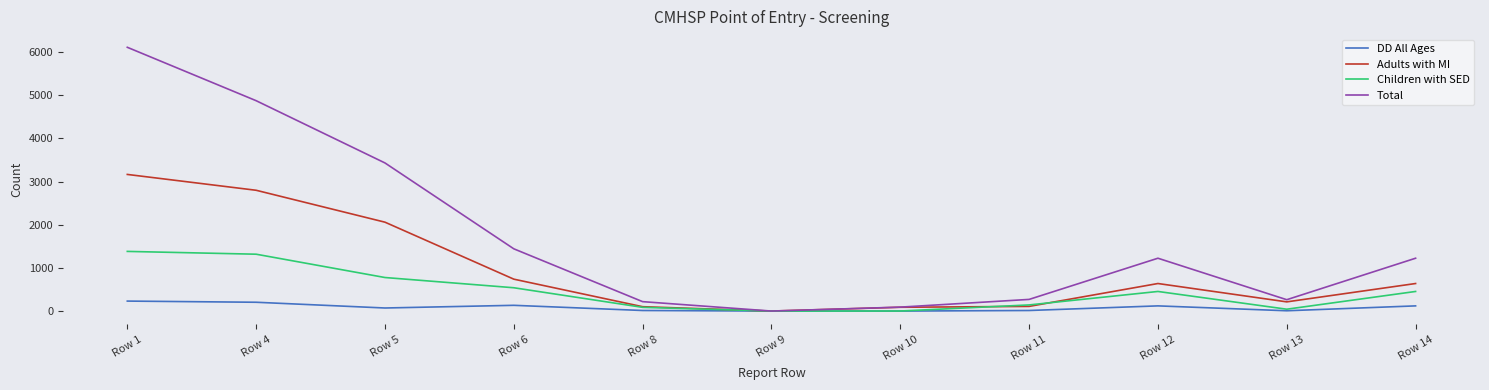

Which series changed the most between Row 11 and Row 12?

Total